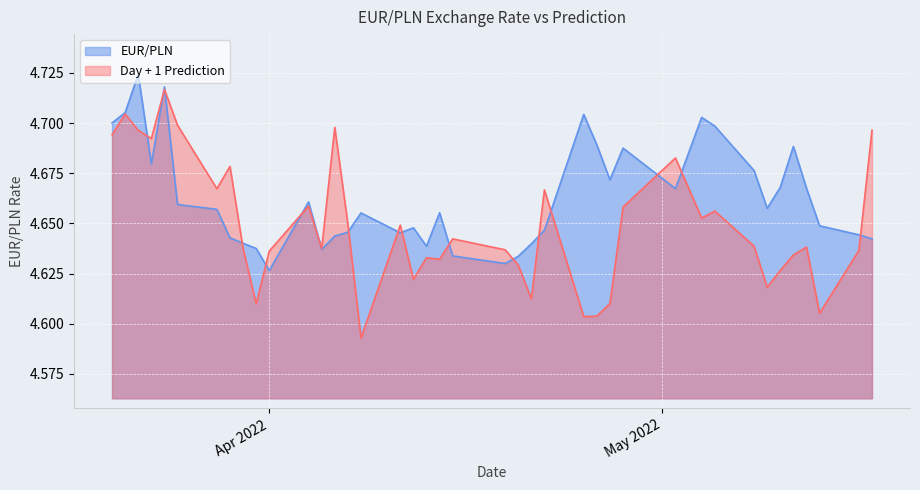

True or false: EUR/PLN and Day + 1 Prediction intersect in this chart.

True